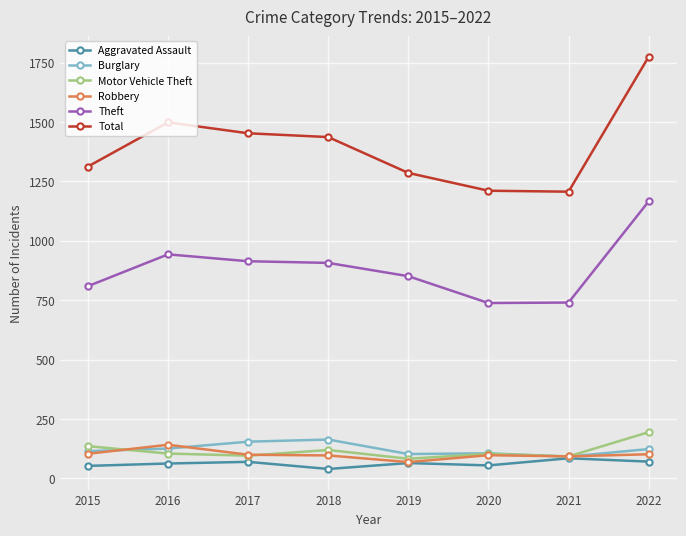

True or false: Total has more than 0 interior local peaks.

True